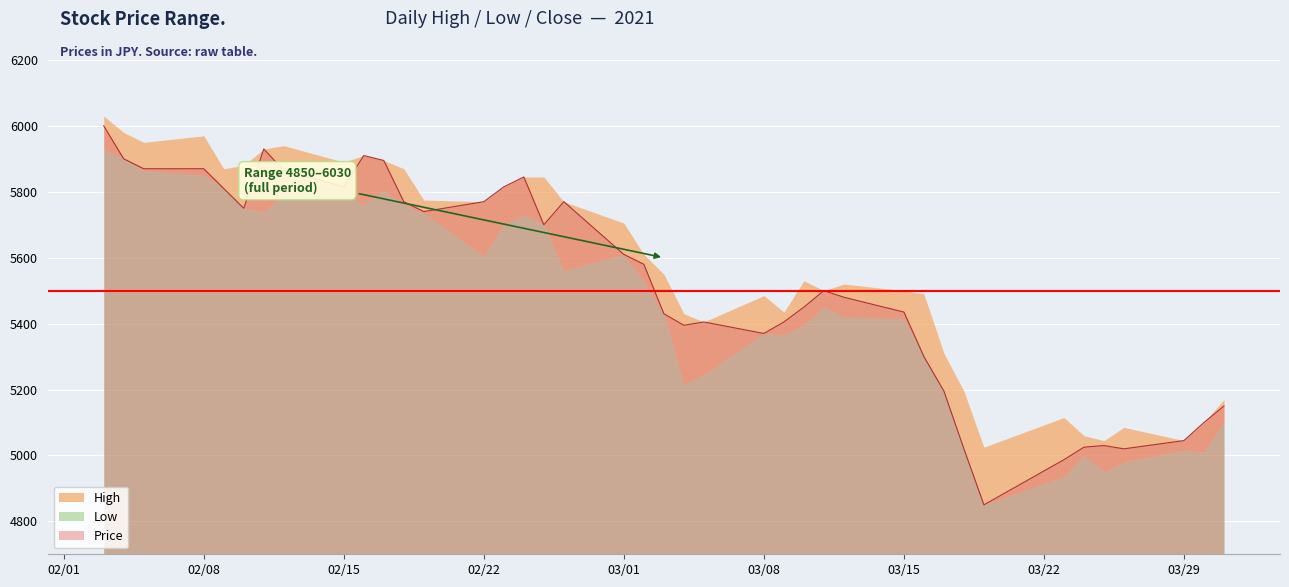

Where is High nearest to the value 5527?

14